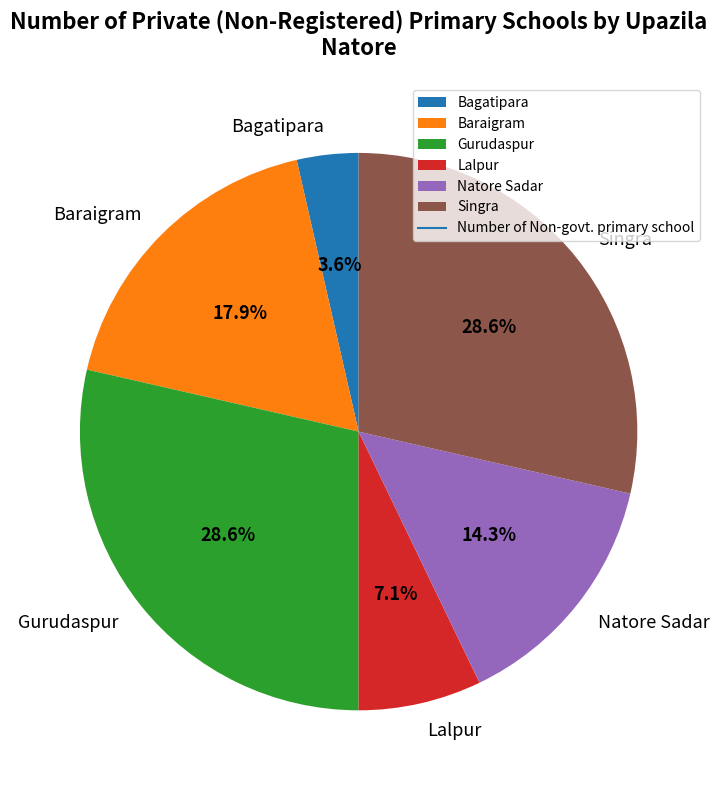

How many segments does this pie chart have?

6